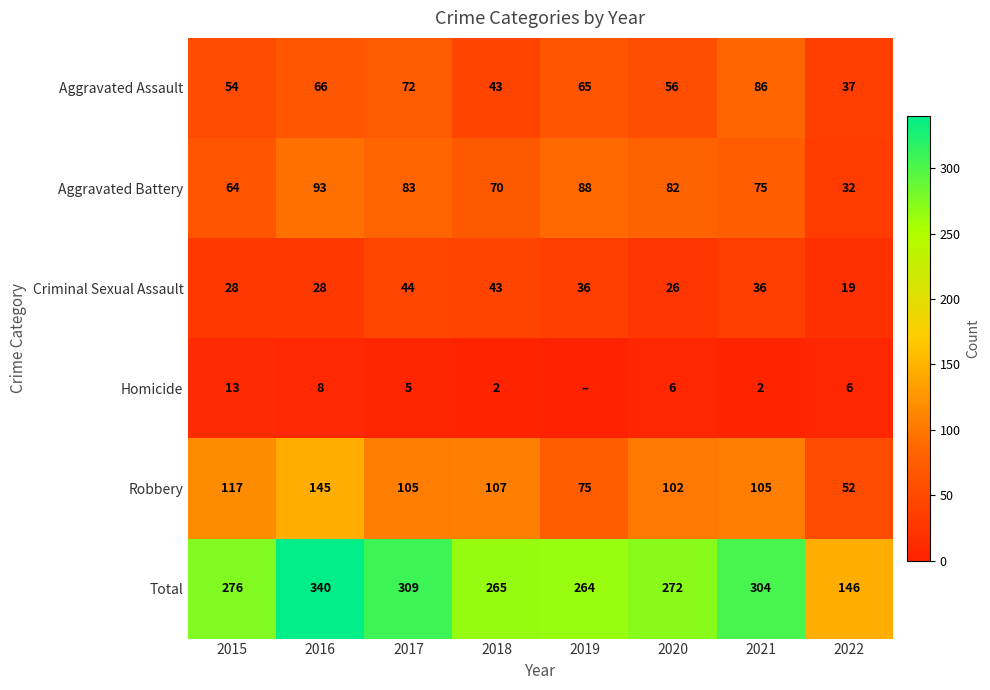

At how many categories does at least one series exceed 250?

7